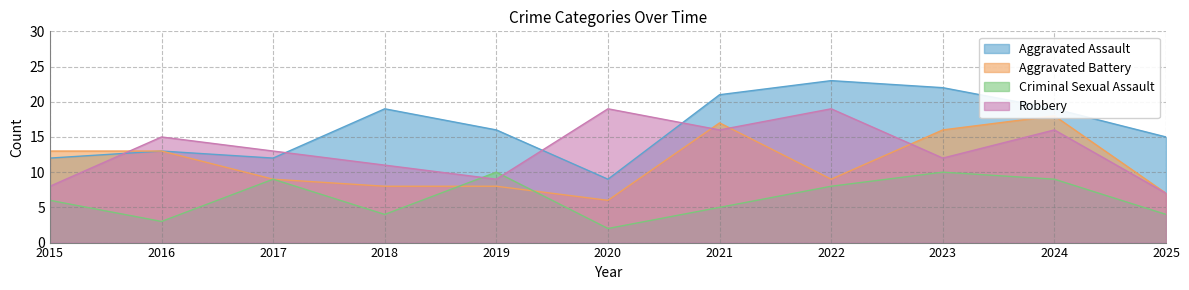

Reading left to right, list all the values displayed in this chart.

Aggravated Assault: 12	13	12	19	16	9	21	23	22	19	15
Aggravated Battery: 13	13	9	8	8	6	17	9	16	18	7
Criminal Sexual Assault: 6	3	9	4	10	2	5	8	10	9	4
Robbery: 8	15	13	11	9	19	16	19	12	16	7